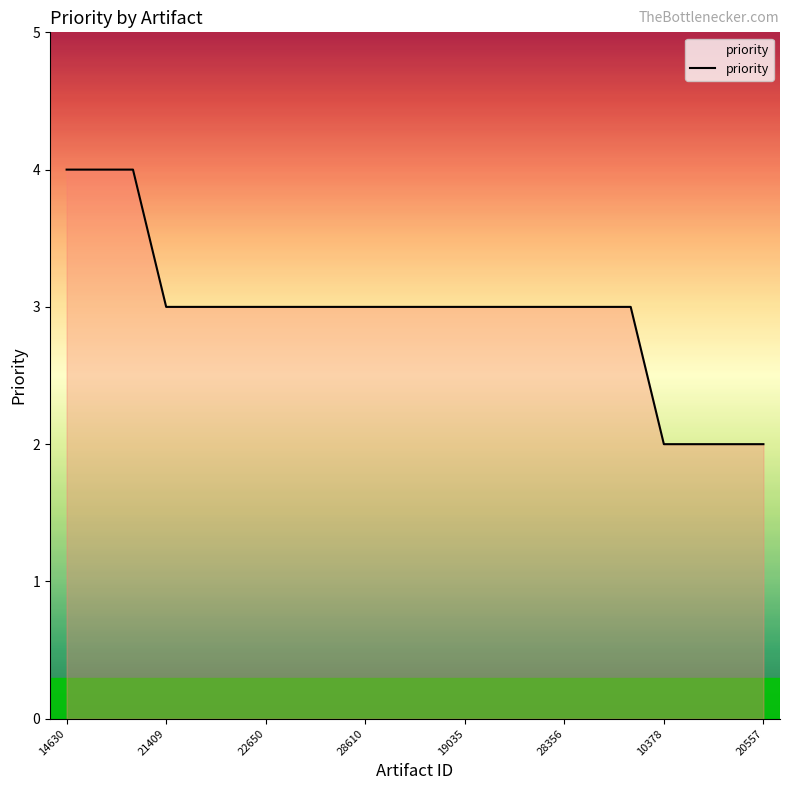

How many lines are shown in the chart?

1